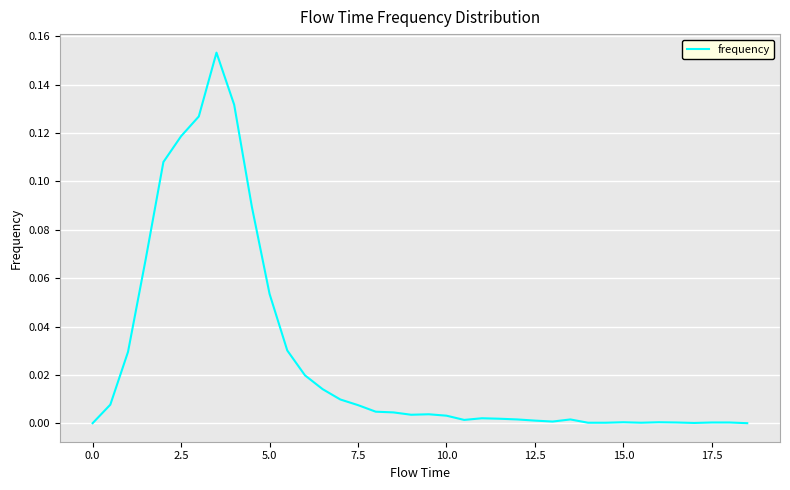

Does the chart have visible grid lines?

Yes